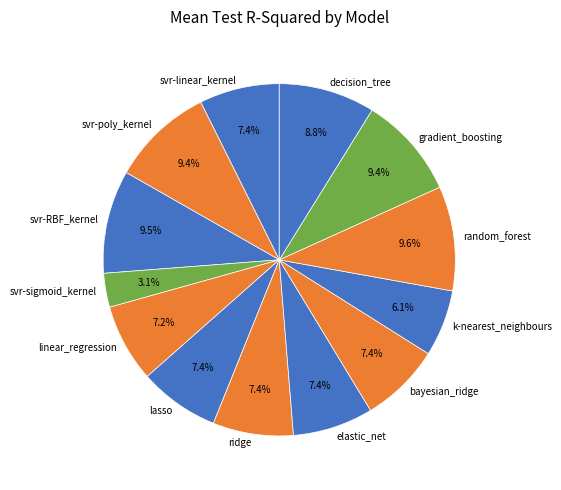

Do k-nearest_neighbours and svr-sigmoid_kernel together represent more than half of the pie?

No